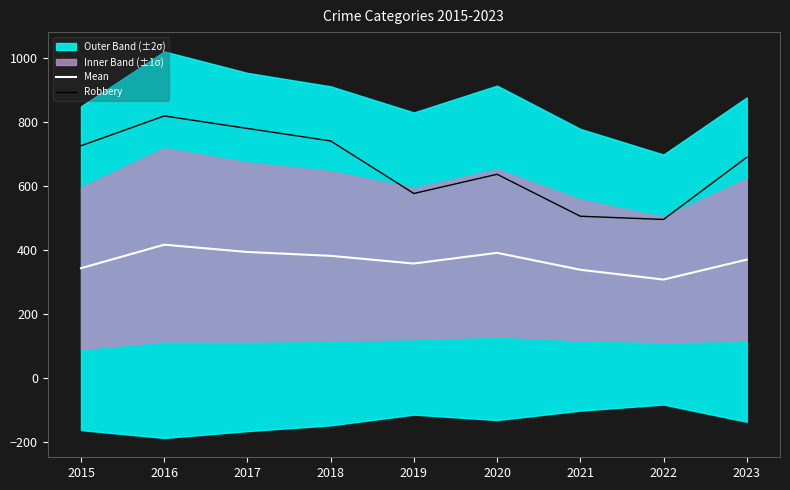

Between 2020 and 2022, which series saw the biggest shift?

Robbery